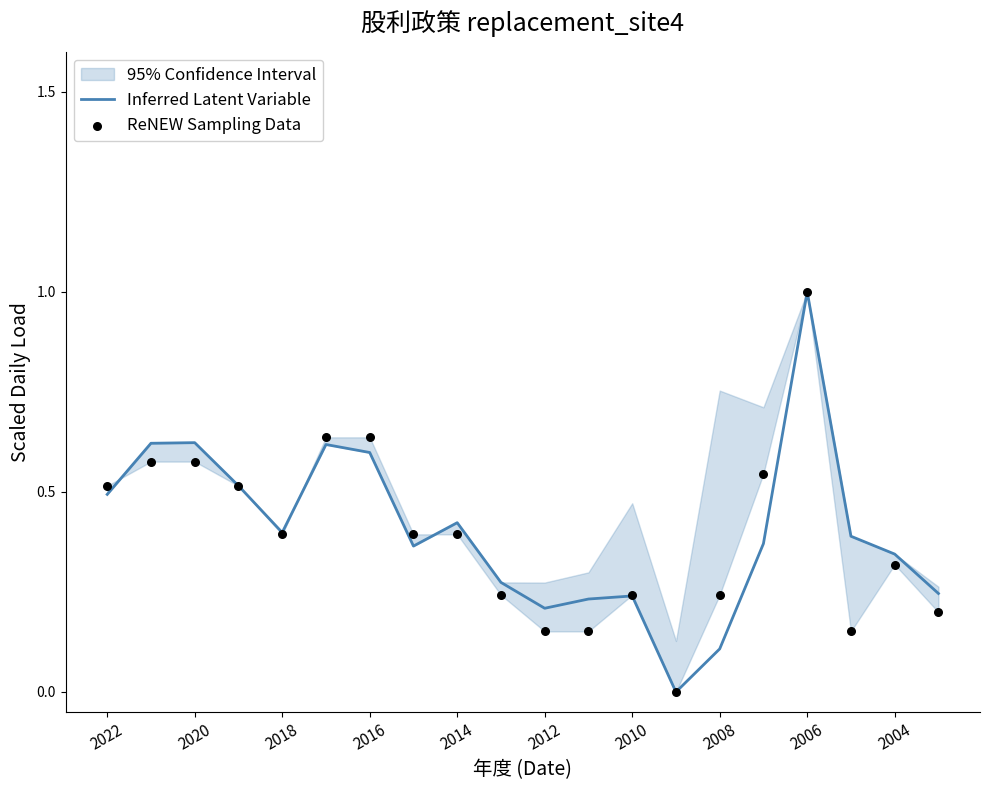

Which series has the largest total across all categories?

Inferred Latent Variable